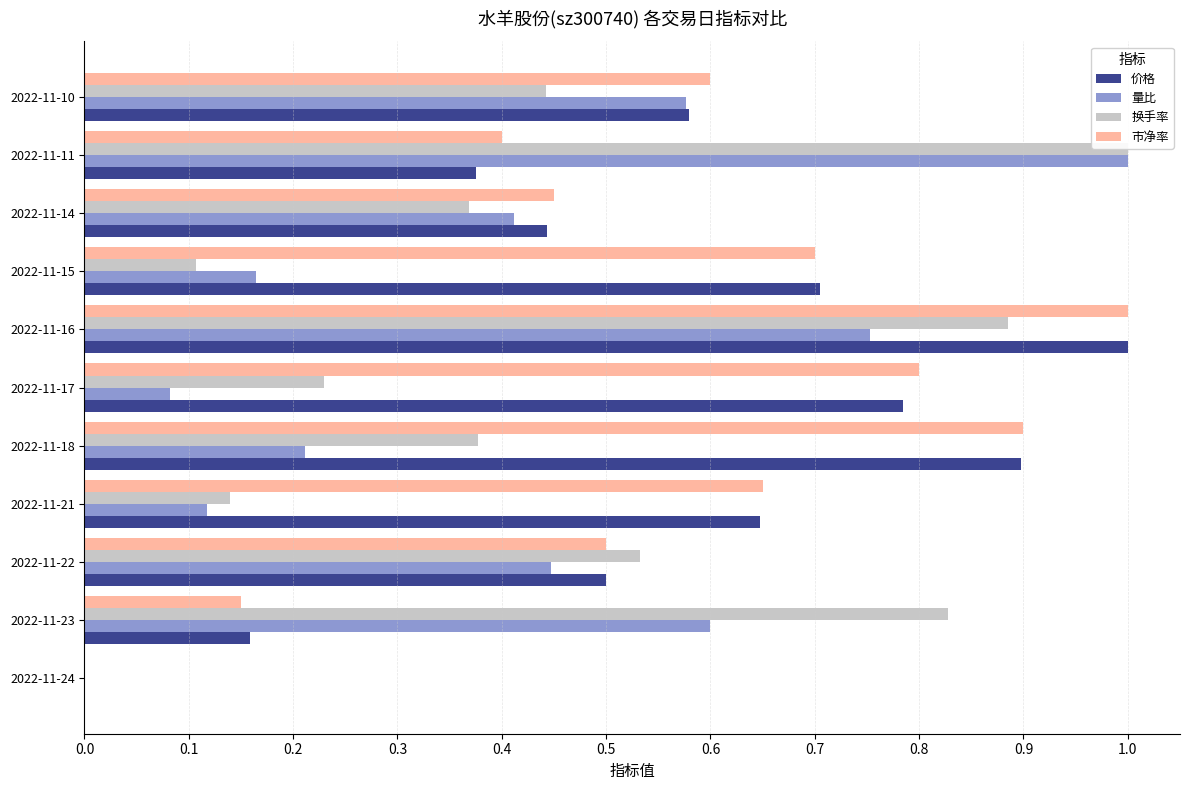

What is the maximum value for 量比?

1.0